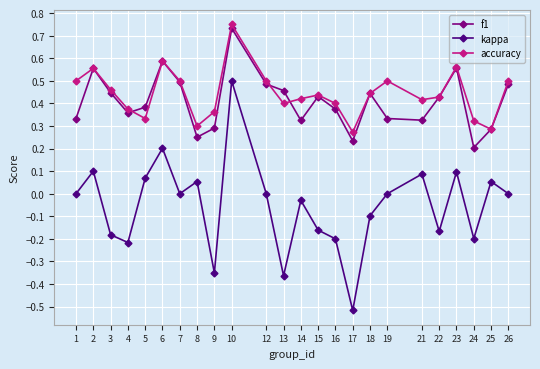

In kappa, how many points are lower than both neighbors (excluding endpoints)?

7